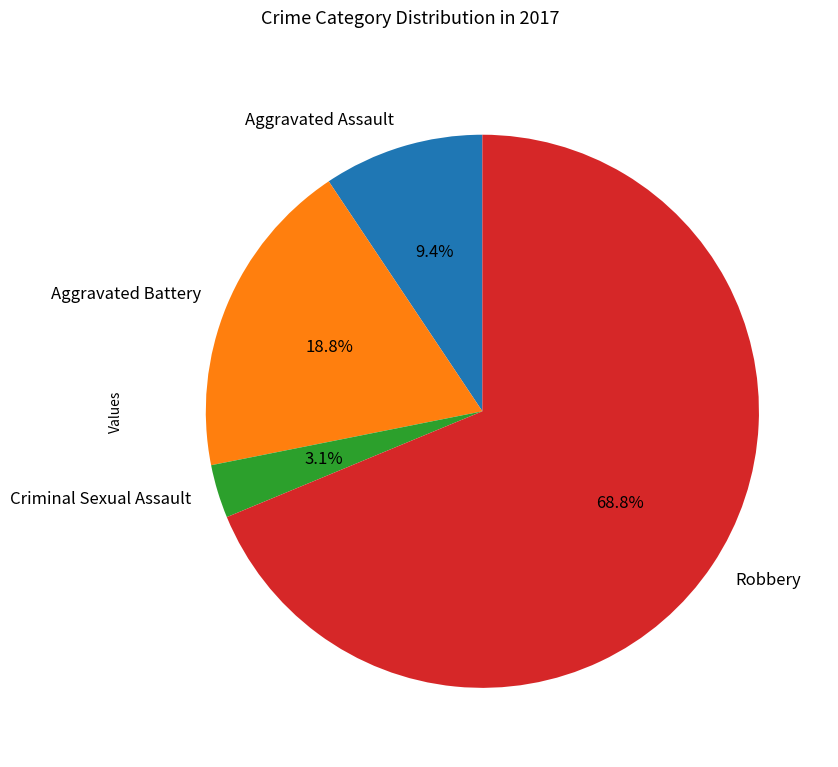

Which has a higher value, Criminal Sexual Assault or Aggravated Assault?

Aggravated Assault